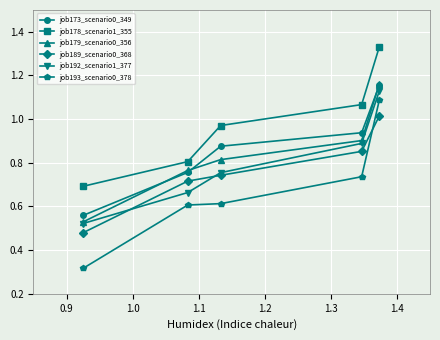

Which series has the largest range (max minus min)?

job193_scenario0_378